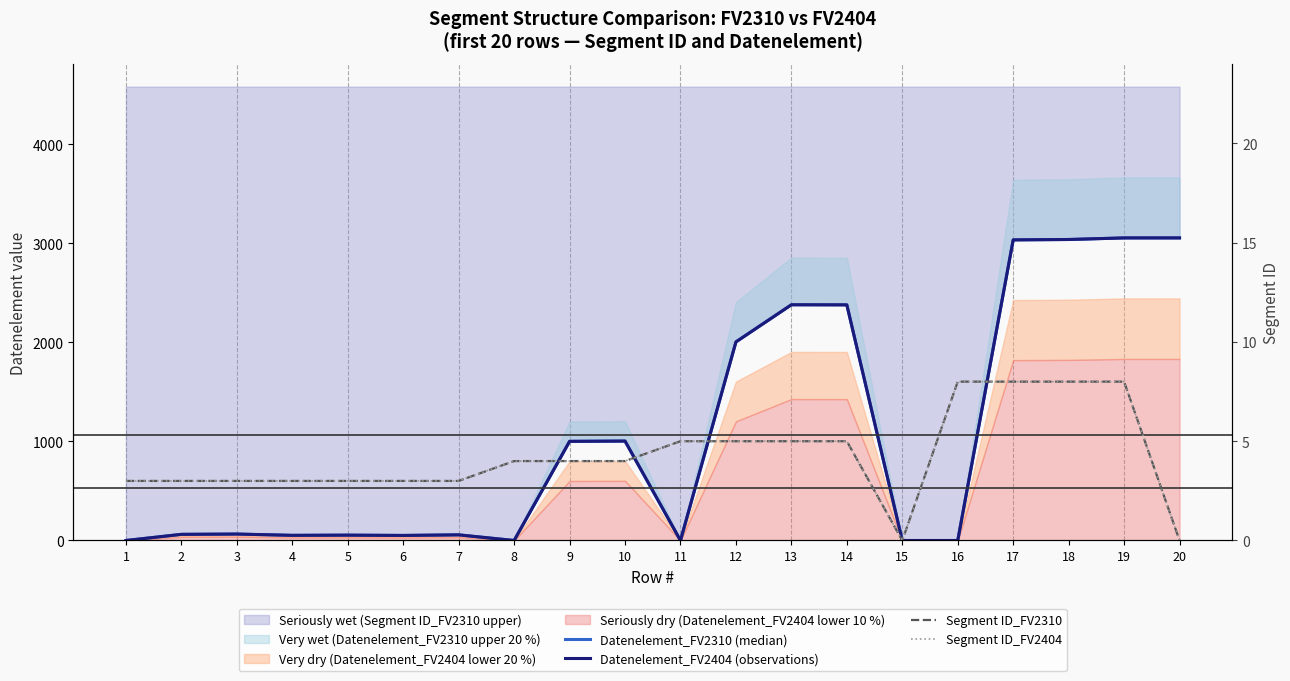

Where does the Datenelement_FV2404 (observations) series first go above 65?

9